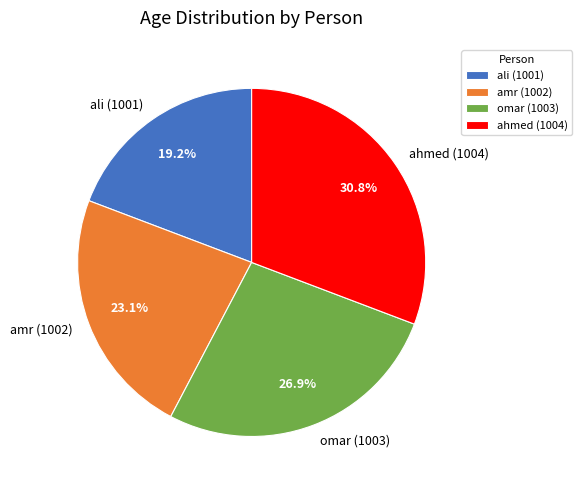

What percentage is the amr (1002) slice, to the nearest percent?

23%